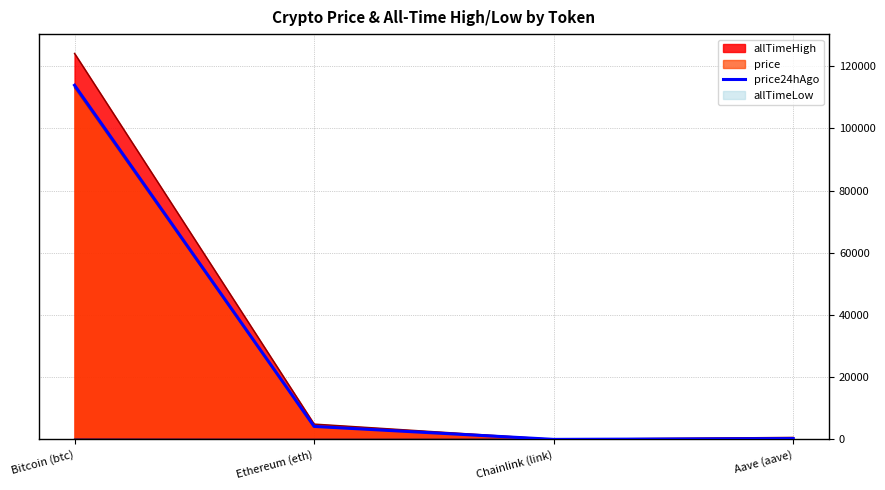

At which category does the data reach its first local valley?

Chainlink (link)